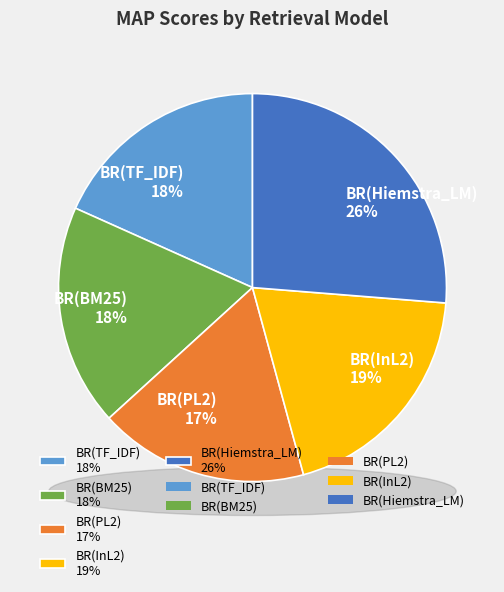

The BR(Hiemstra_LM) slice represents 26% of the pie. True or false?

True